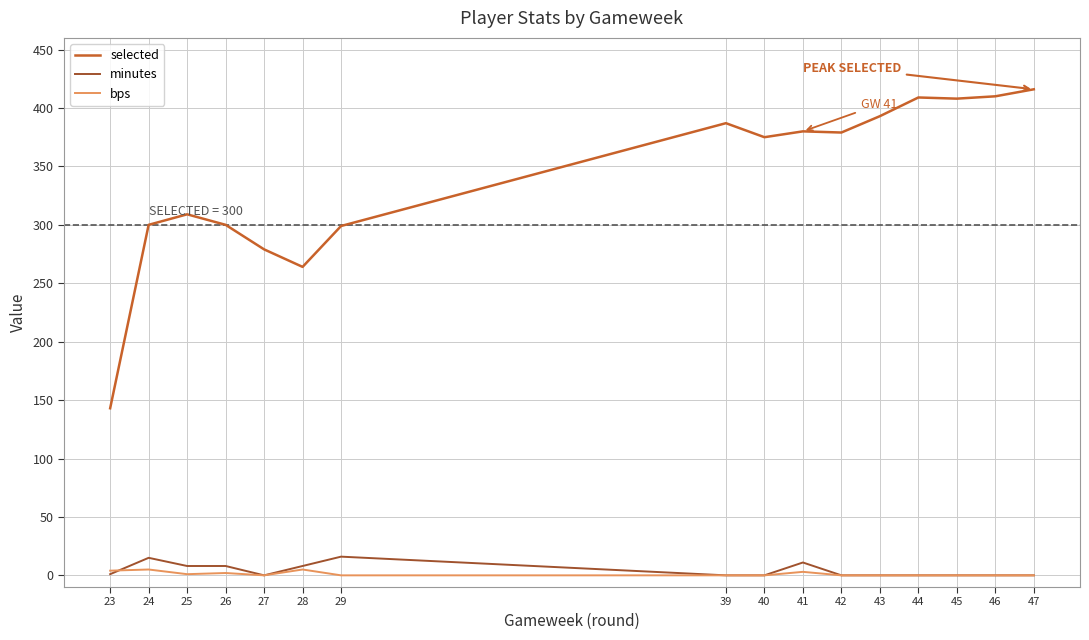

Which series has the largest range (max minus min)?

selected